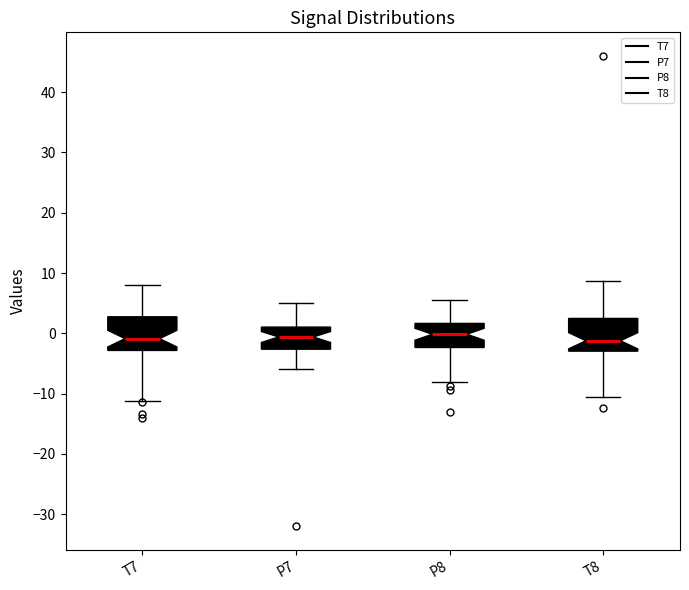

Where does the lower whisker of the box for T8 end on the y-axis? The values are not printed on the chart, so give them approximately, as read against the axis.

-11